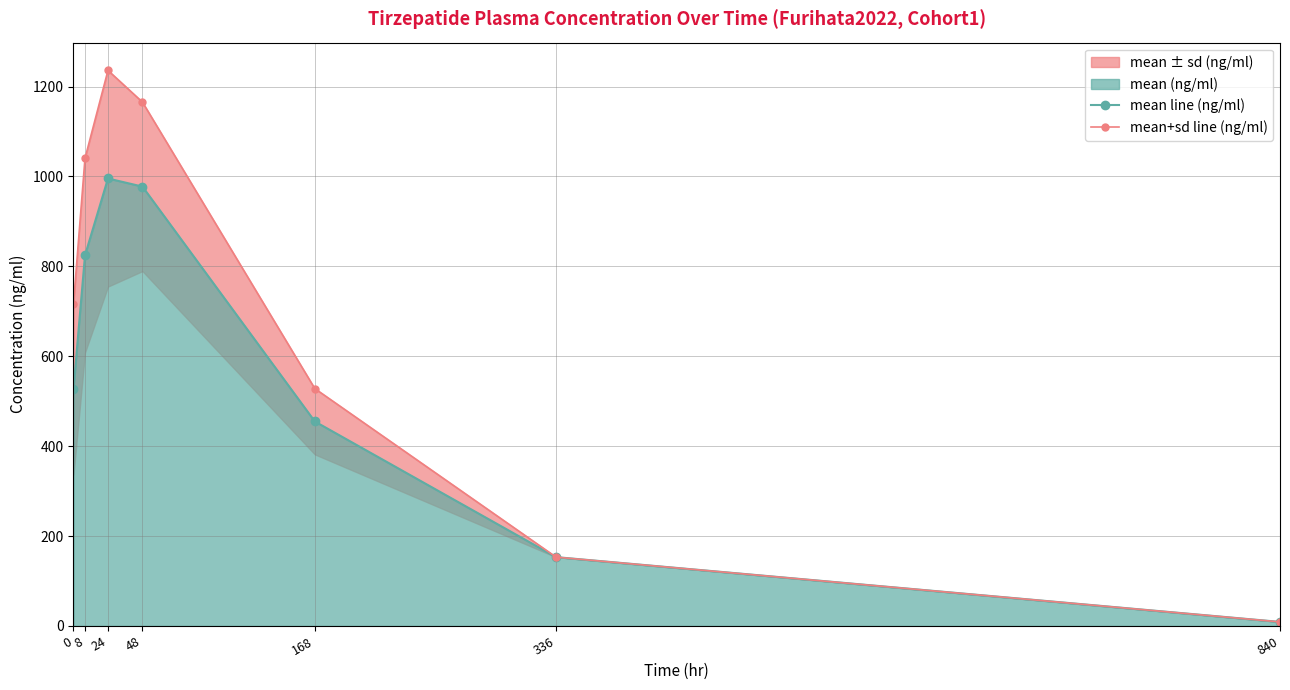

Rank the categories by mean+sd line (ng/ml) value from highest to lowest.

24, 48, 8, 0, 168, 336, 840